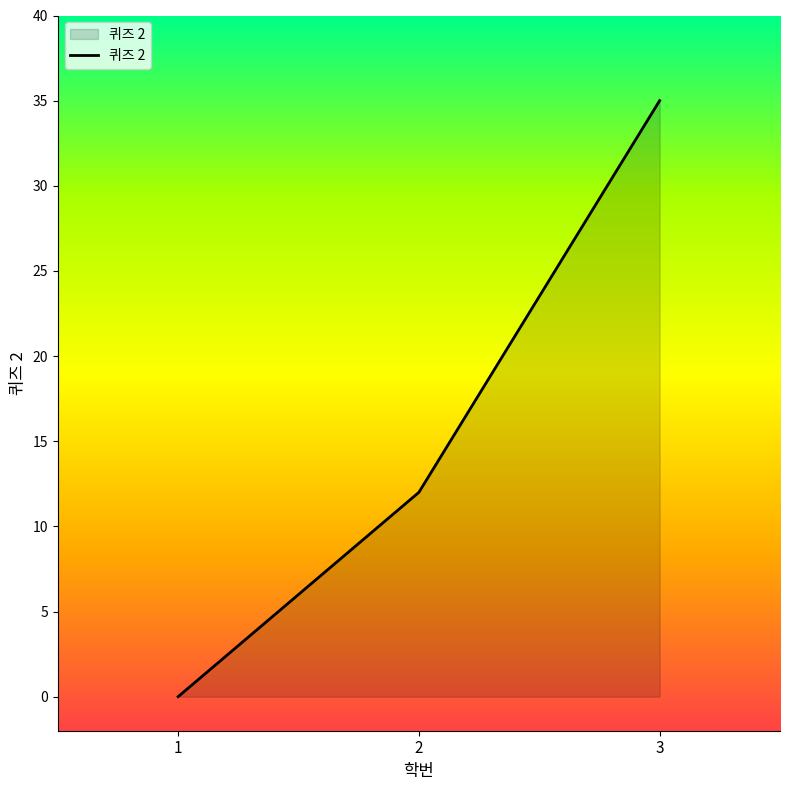

List the labels in order of value, largest first.

3, 2, 1